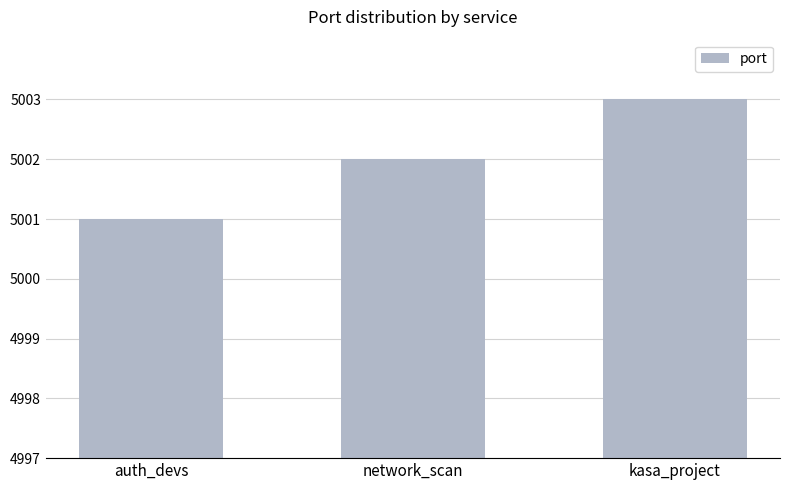

Which has a higher value, auth_devs or kasa_project?

kasa_project